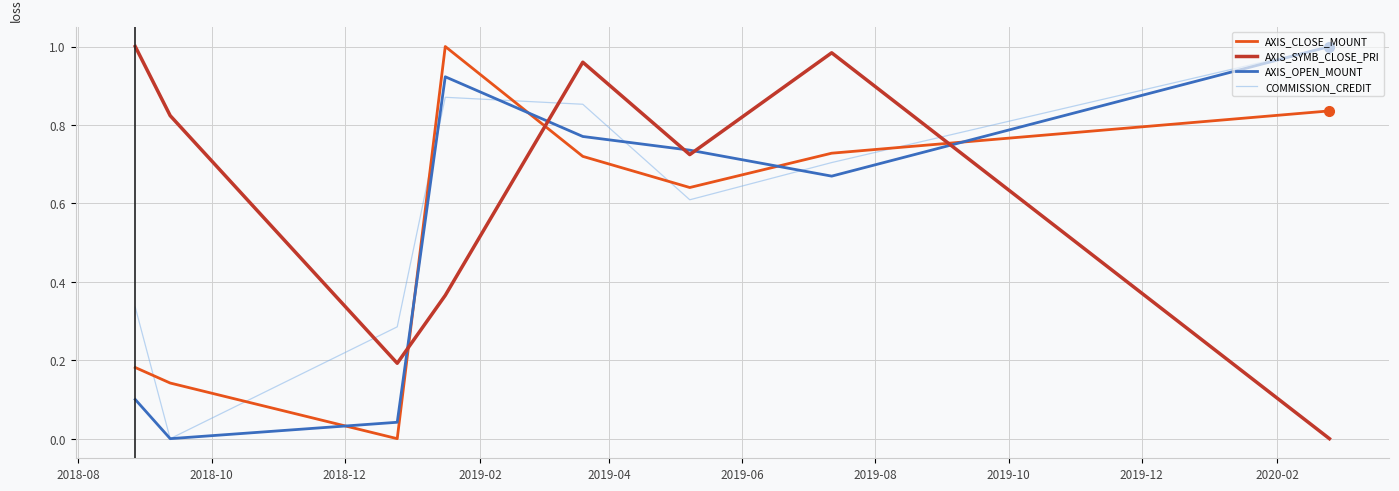

Which series has the largest total across all categories?

AXIS_SYMB_CLOSE_PRI